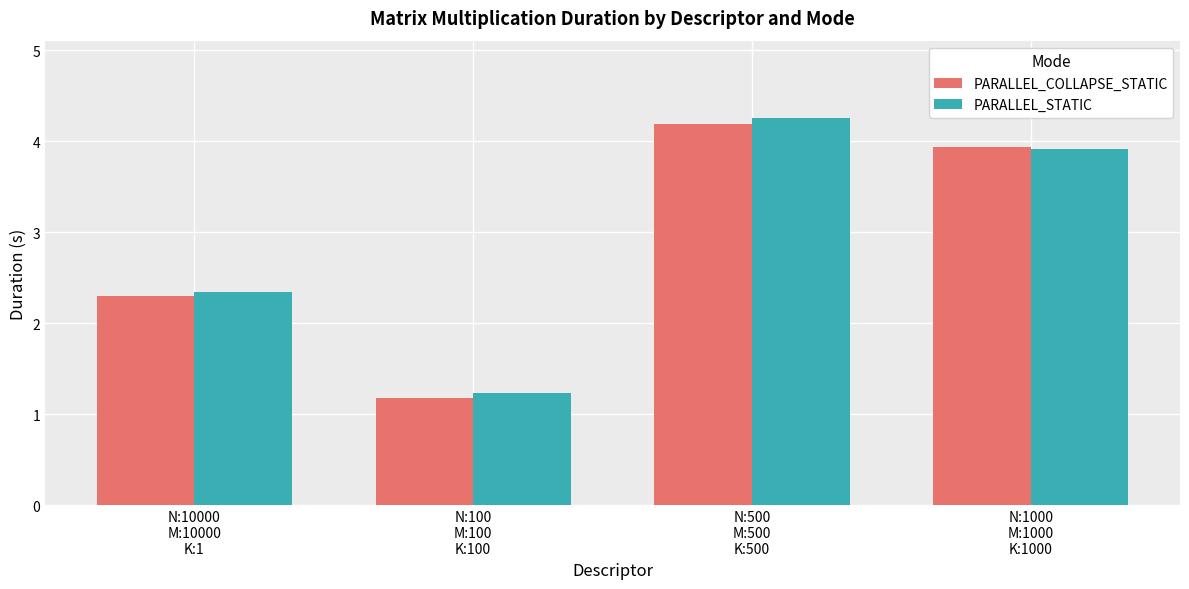

At how many categories does at least one series exceed 1?

4